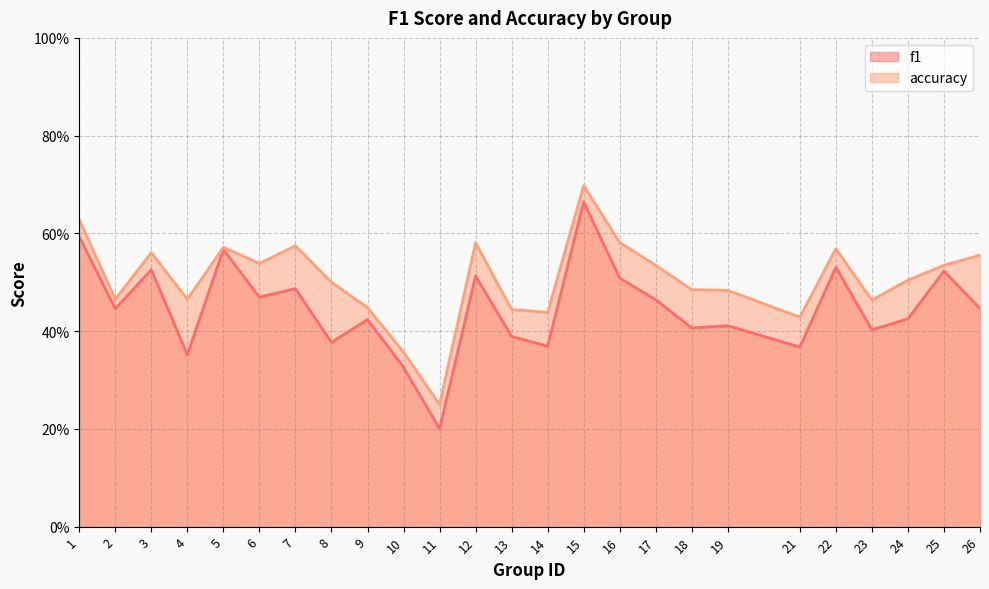

True or false: f1 and accuracy cross at least once.

False